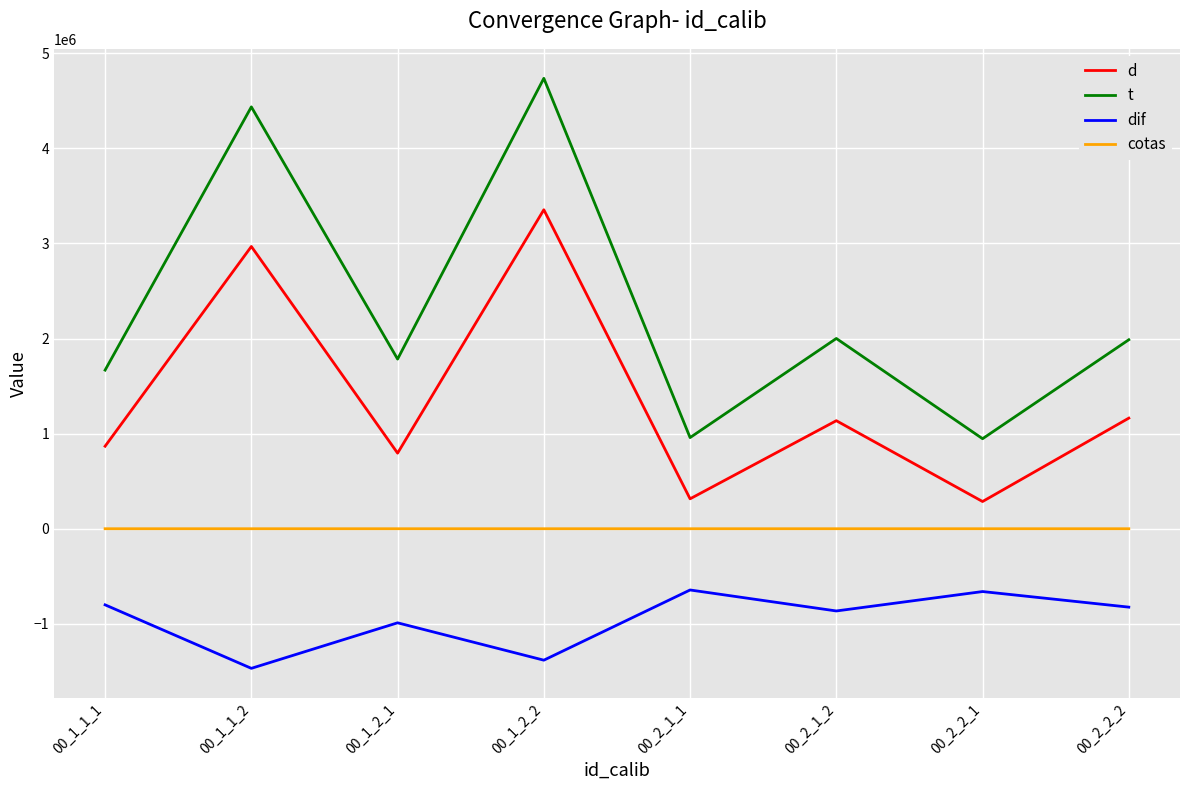

Which series changed the most between 00_1_1_2 and 00_2_2_2?

t